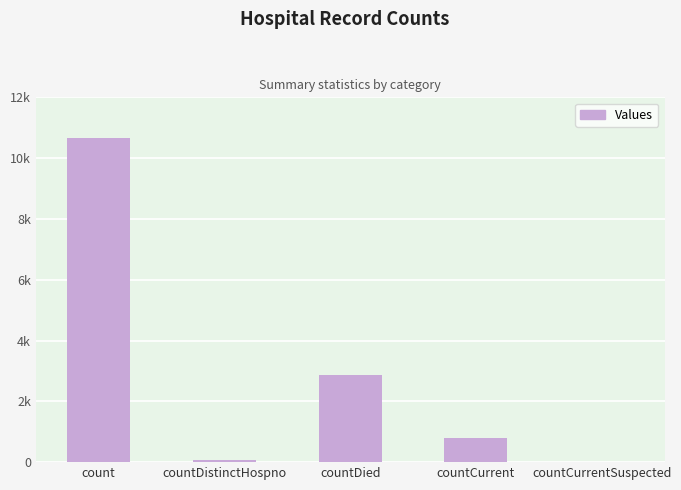

Is it true that the value at countDied is 1802?

False